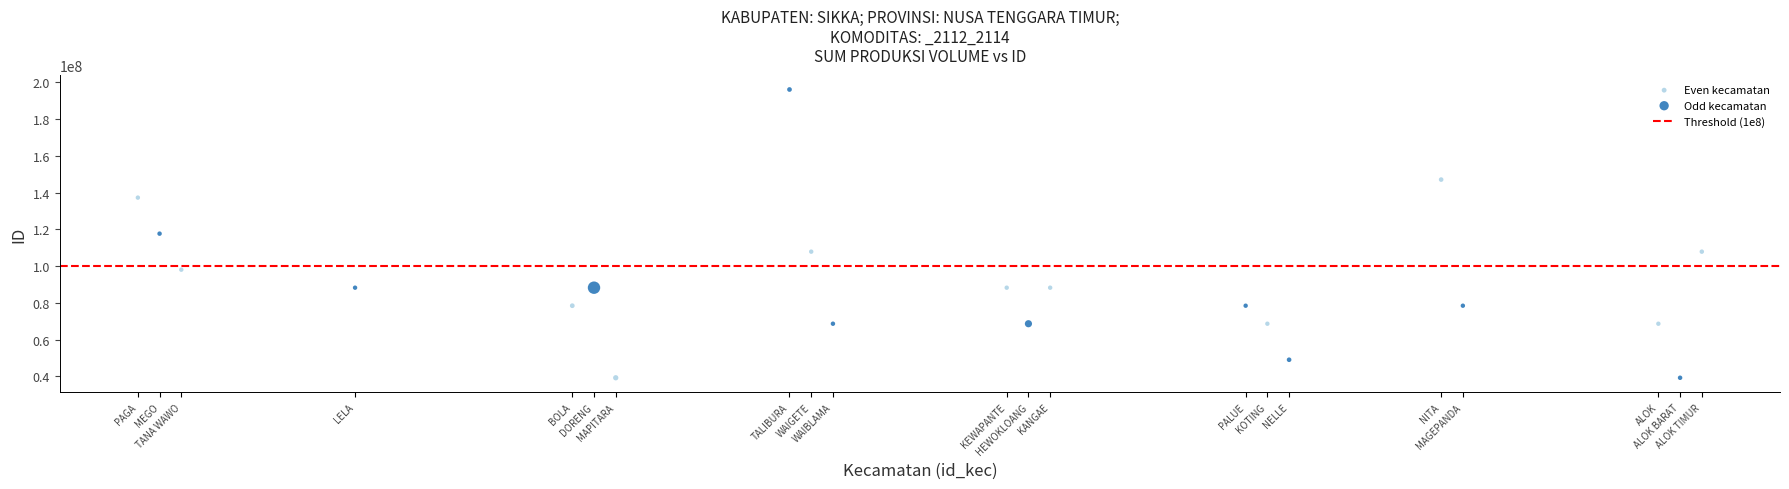

Which series reaches the maximum Y coordinate?

Odd kecamatan